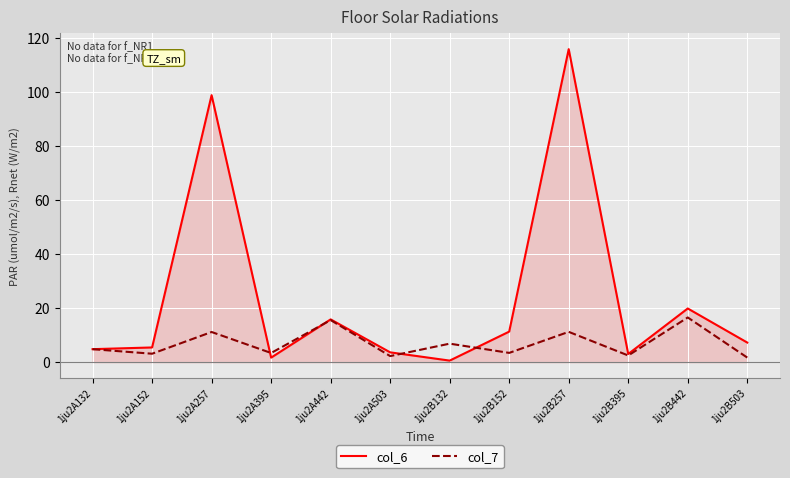

Which series has the largest total across all categories?

col_6